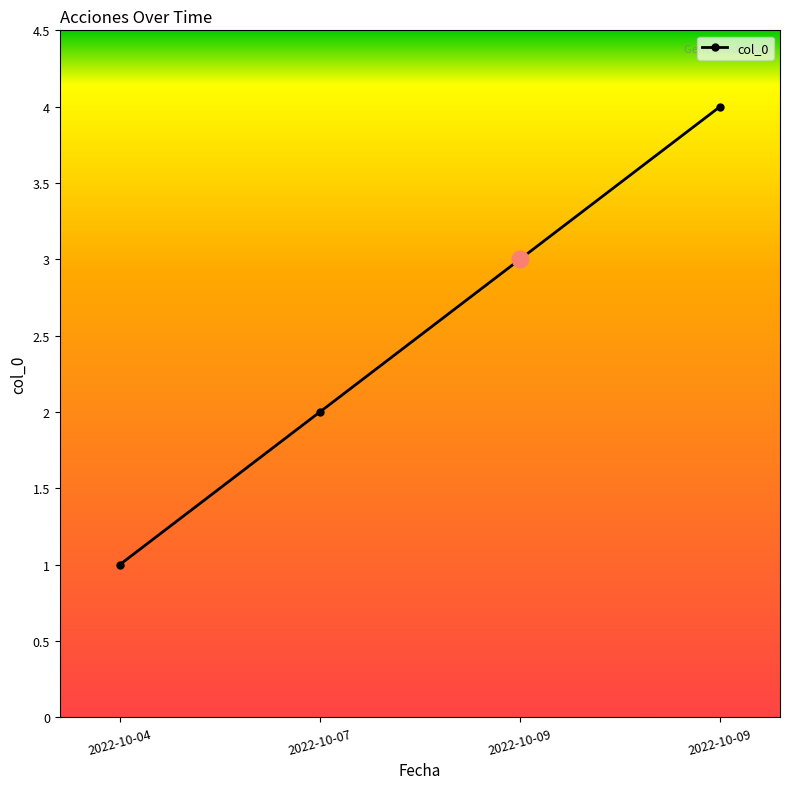

Is it true that the value at 2022-10-04 is 0?

False